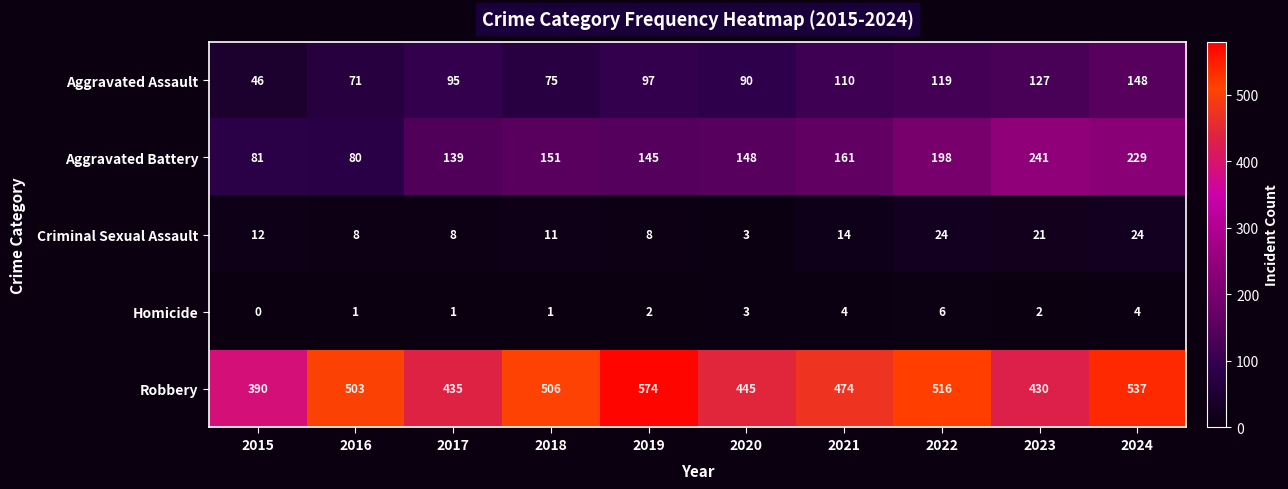

At 2016, list the series in order from largest to smallest.

Robbery, Aggravated Battery, Aggravated Assault, Criminal Sexual Assault, Homicide